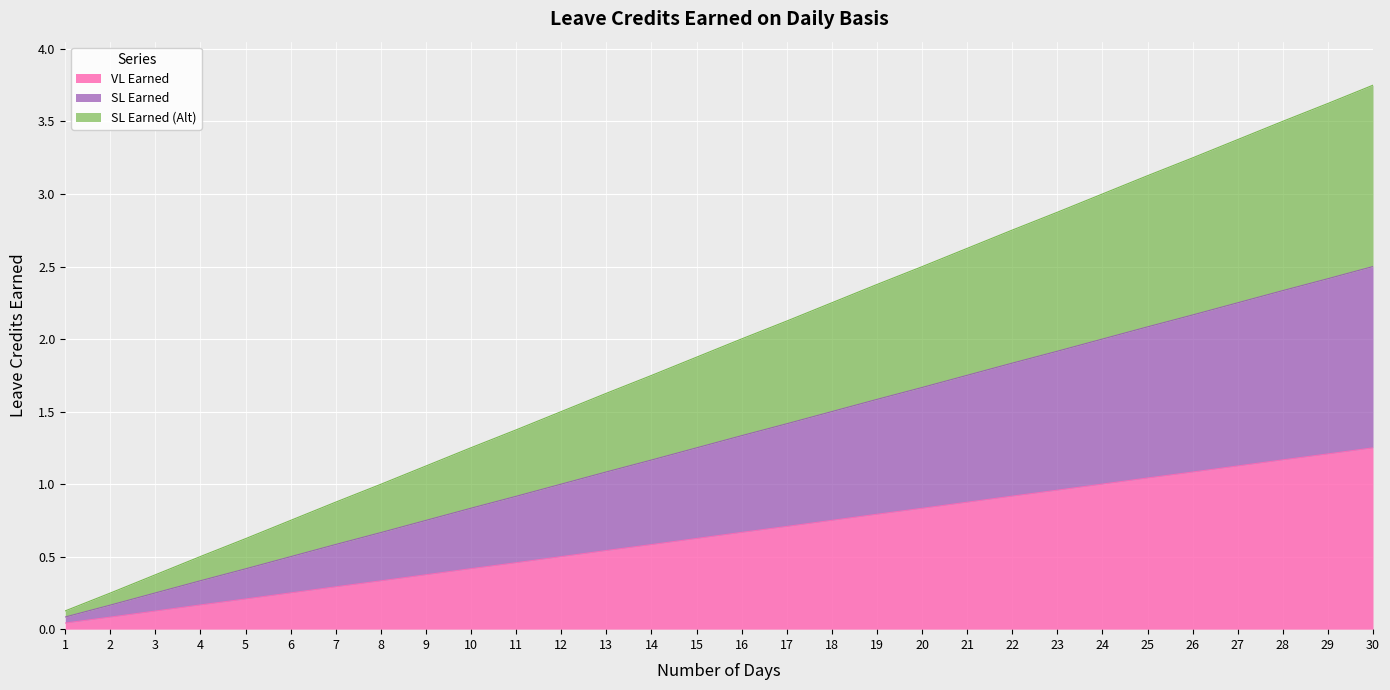

Is it true that SL Earned equals 1.3 at 10?

False